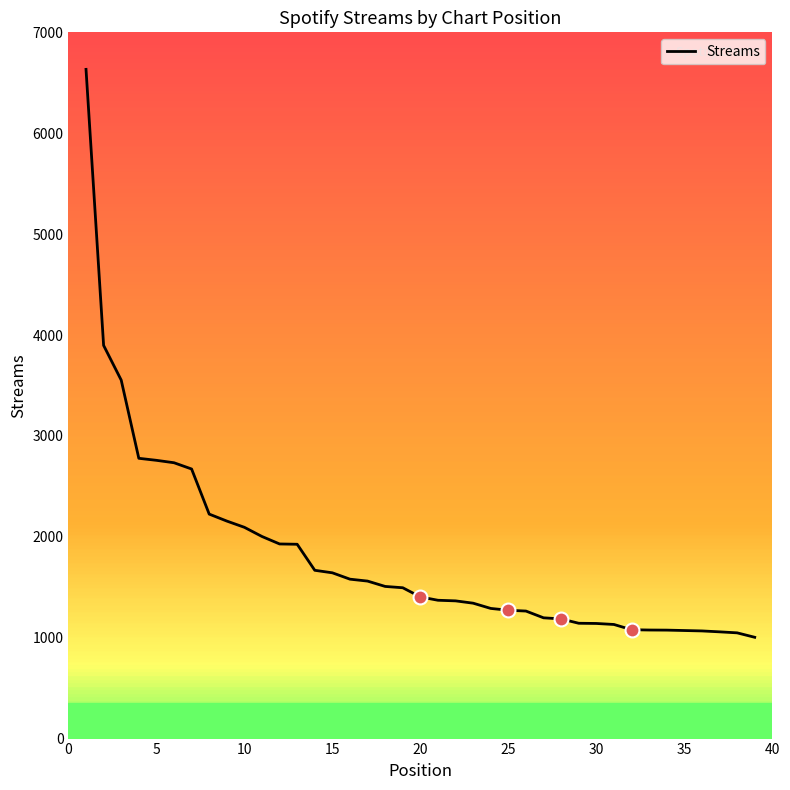

How many lines are shown in the chart?

1